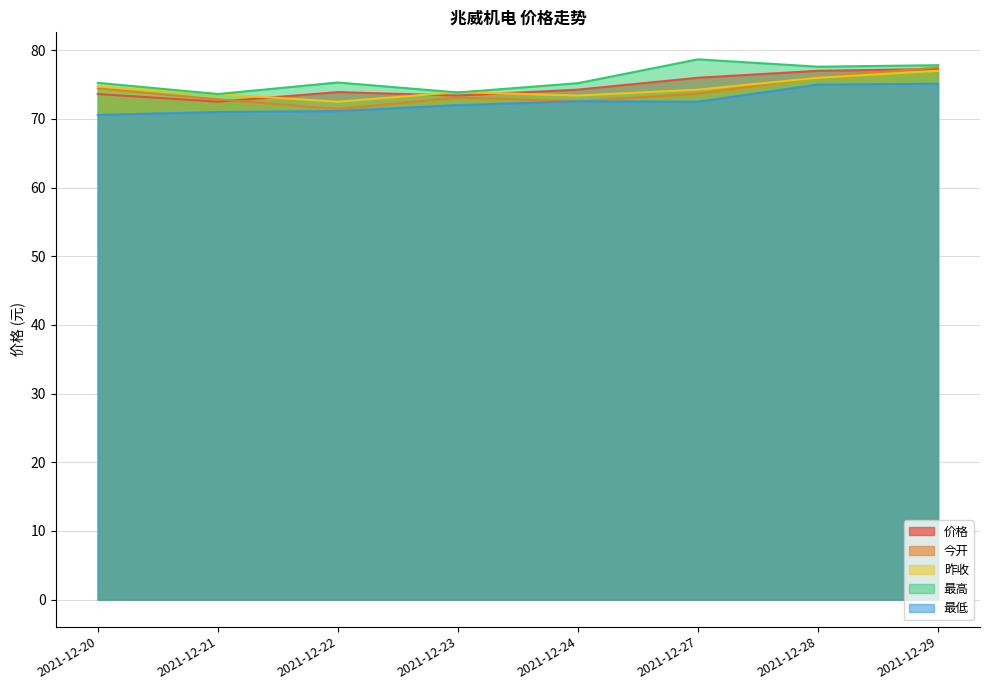

What is the sum of all 今开 values?

591.7